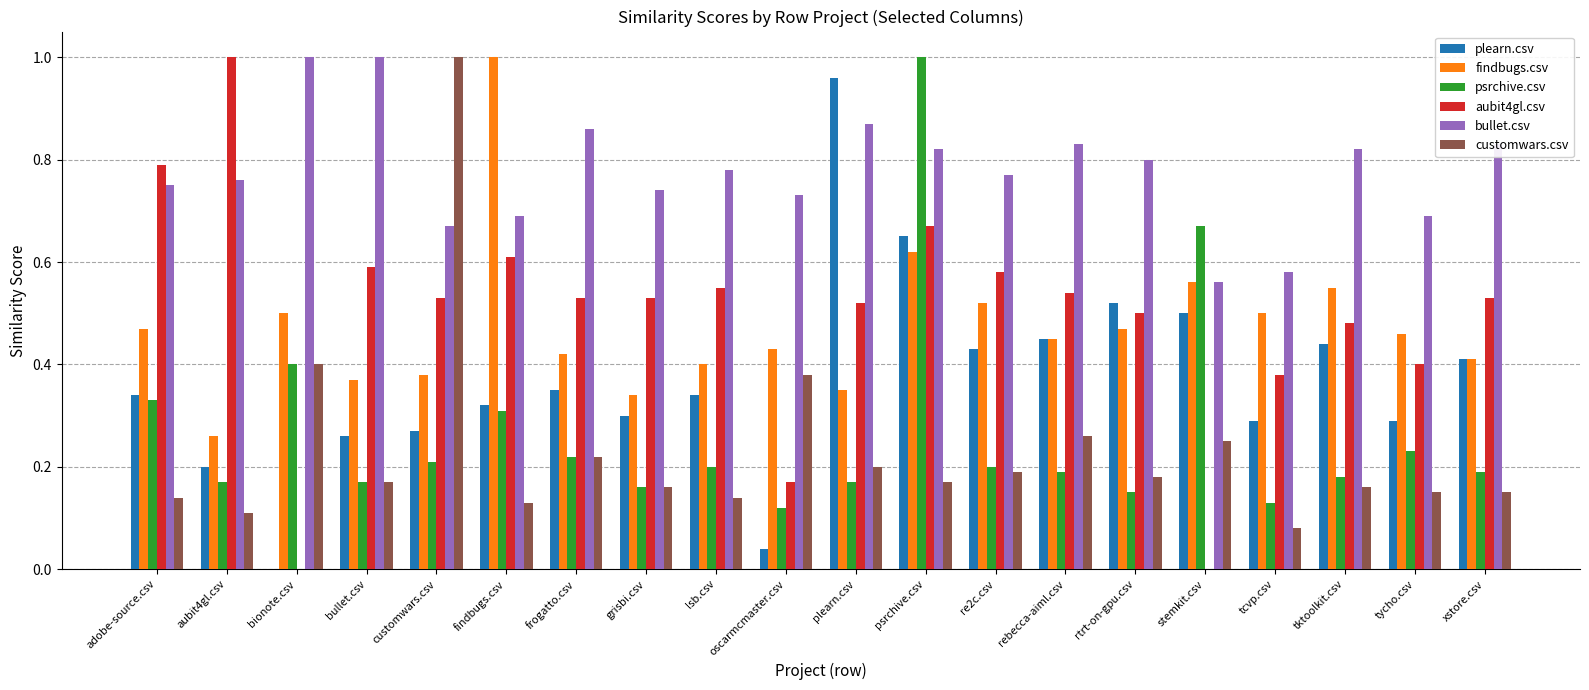

Which series has the largest range (max minus min)?

aubit4gl.csv